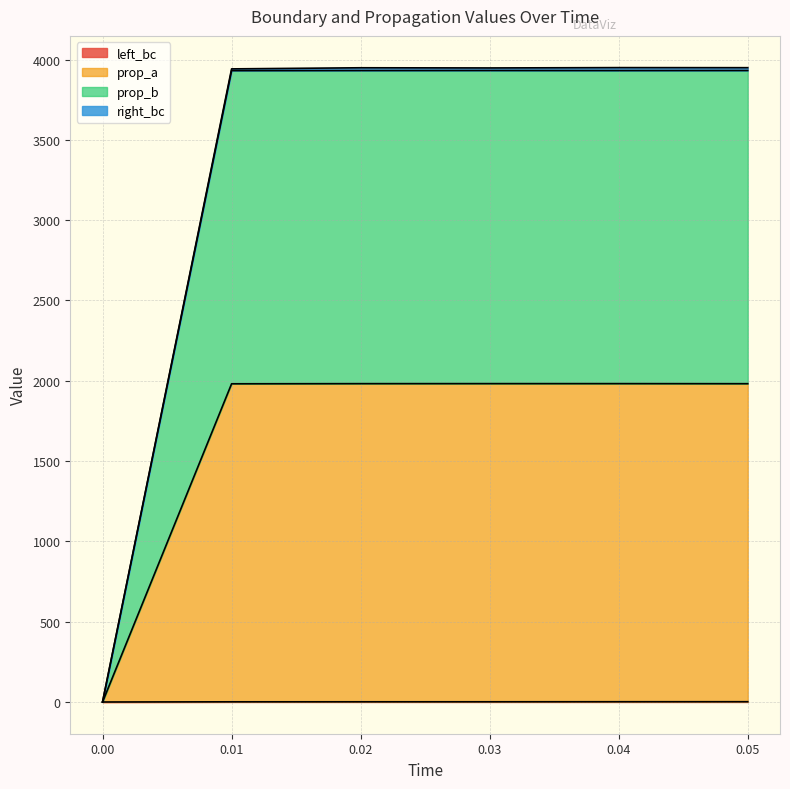

True or false: prop_b and prop_a cross at least once.

False